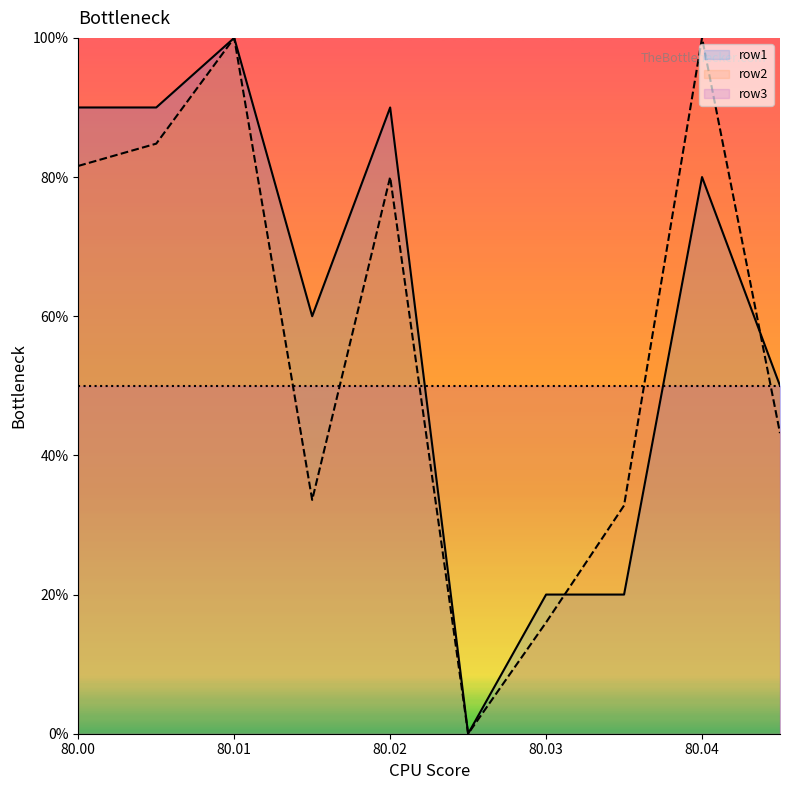

Which category has the lowest value in the row1 series?

80.025